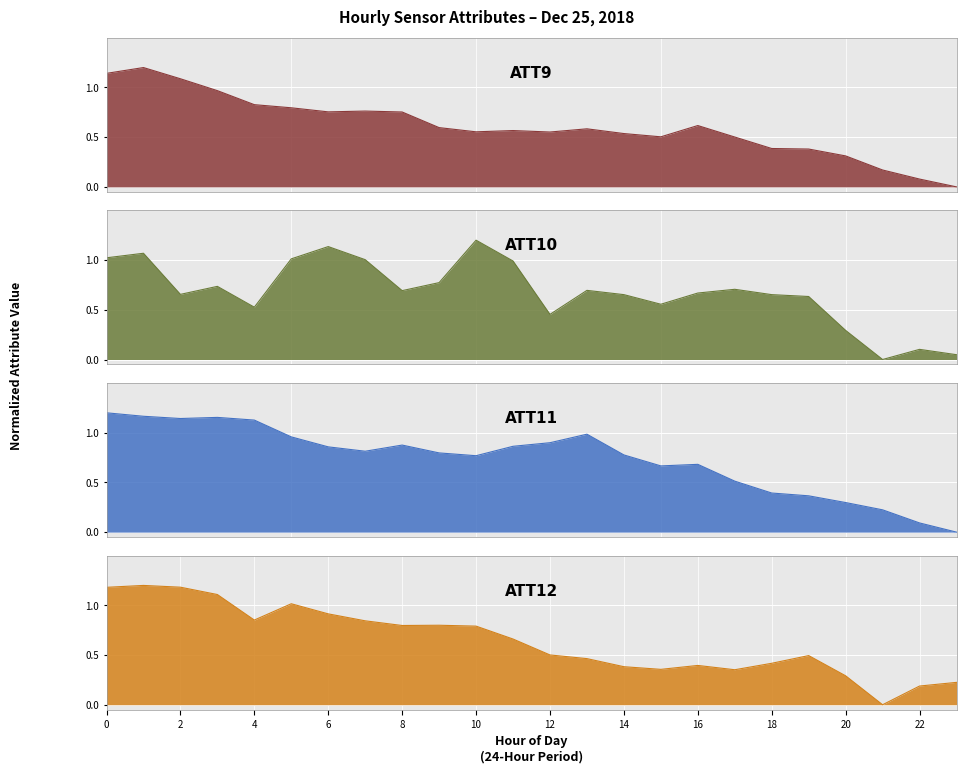

Reading right to left, transcribe all the data shown in this chart.

ATT9: 0.0	0.1	0.2	0.3	0.4	0.4	0.5	0.6	0.5	0.5	0.6	0.6	0.6	0.6	0.6	0.8	0.8	0.8	0.8	0.8	1.0	1.1	1.2	1.1
ATT10: 0.0	0.1	0.0	0.3	0.6	0.7	0.7	0.7	0.6	0.7	0.7	0.5	1.0	1.2	0.8	0.7	1.0	1.1	1.0	0.5	0.7	0.7	1.1	1.0
ATT11: 0.0	0.1	0.2	0.3	0.4	0.4	0.5	0.7	0.7	0.8	1.0	0.9	0.9	0.8	0.8	0.9	0.8	0.9	1.0	1.1	1.2	1.1	1.2	1.2
ATT12: 0.2	0.2	0.0	0.3	0.5	0.4	0.4	0.4	0.4	0.4	0.5	0.5	0.7	0.8	0.8	0.8	0.8	0.9	1.0	0.9	1.1	1.2	1.2	1.2